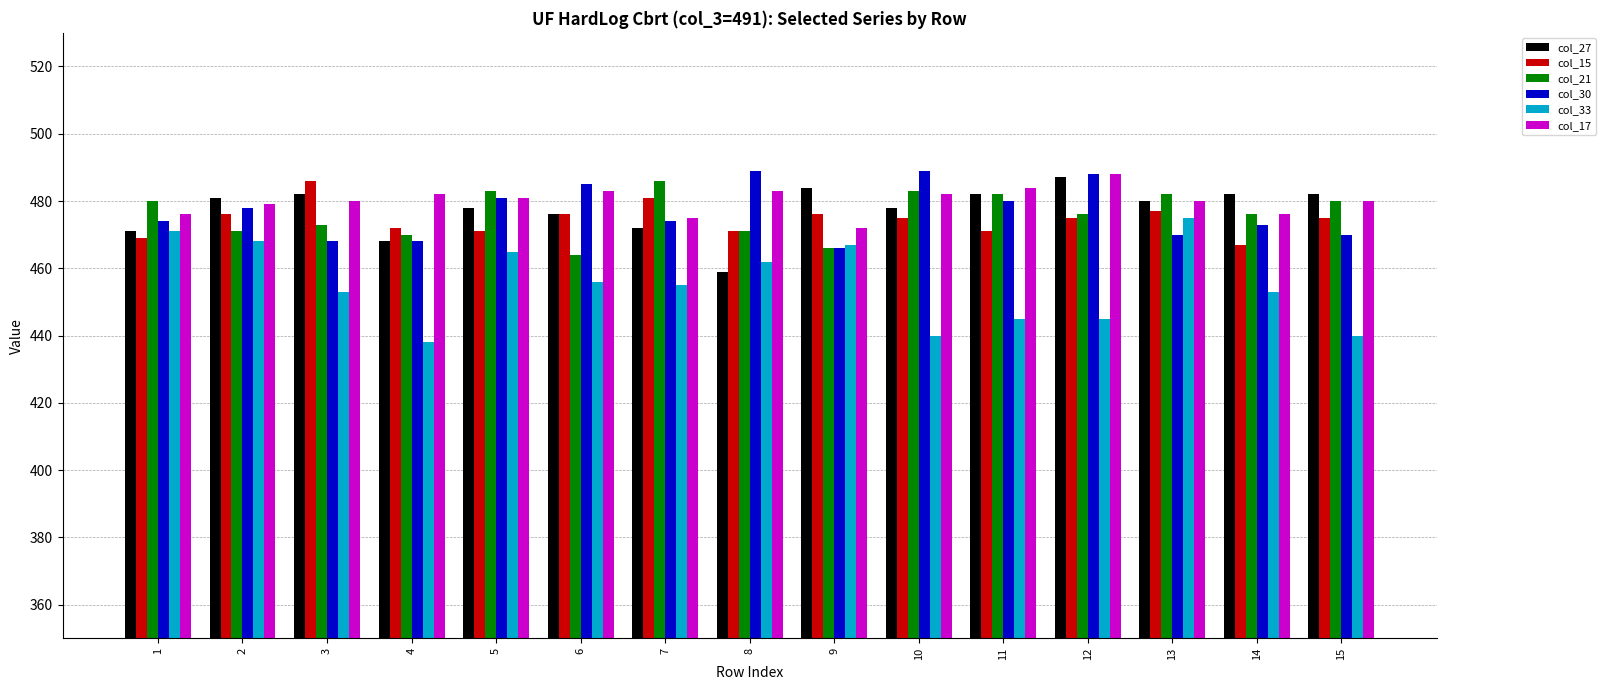

What is the total value across all series at 7?

2843